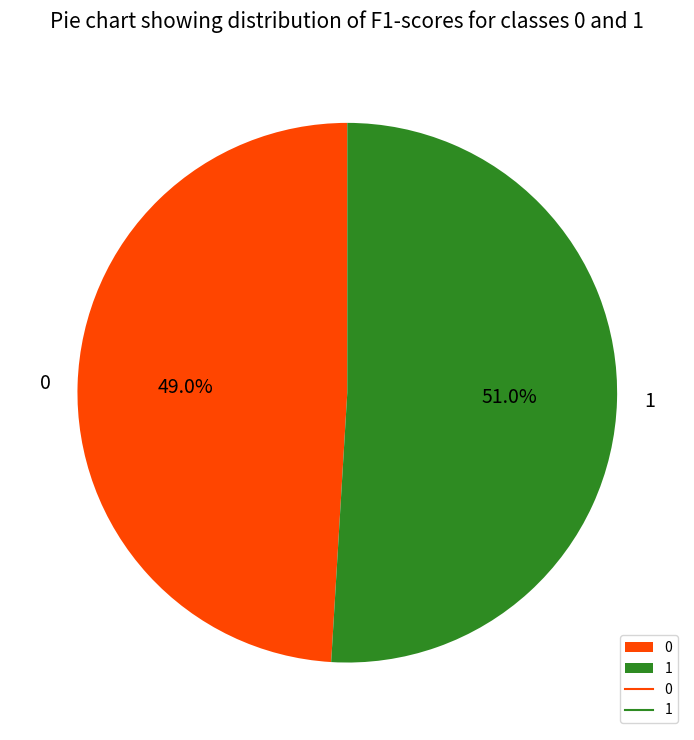

To the nearest percent, what is the difference between the largest and smallest slice percentages?

2%